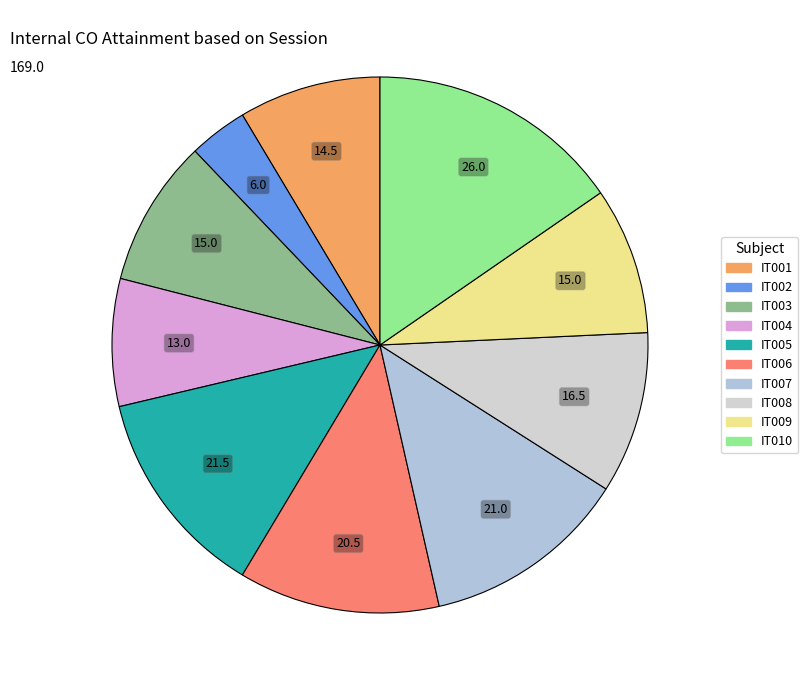

Is there any slice that represents more than half of the pie?

No